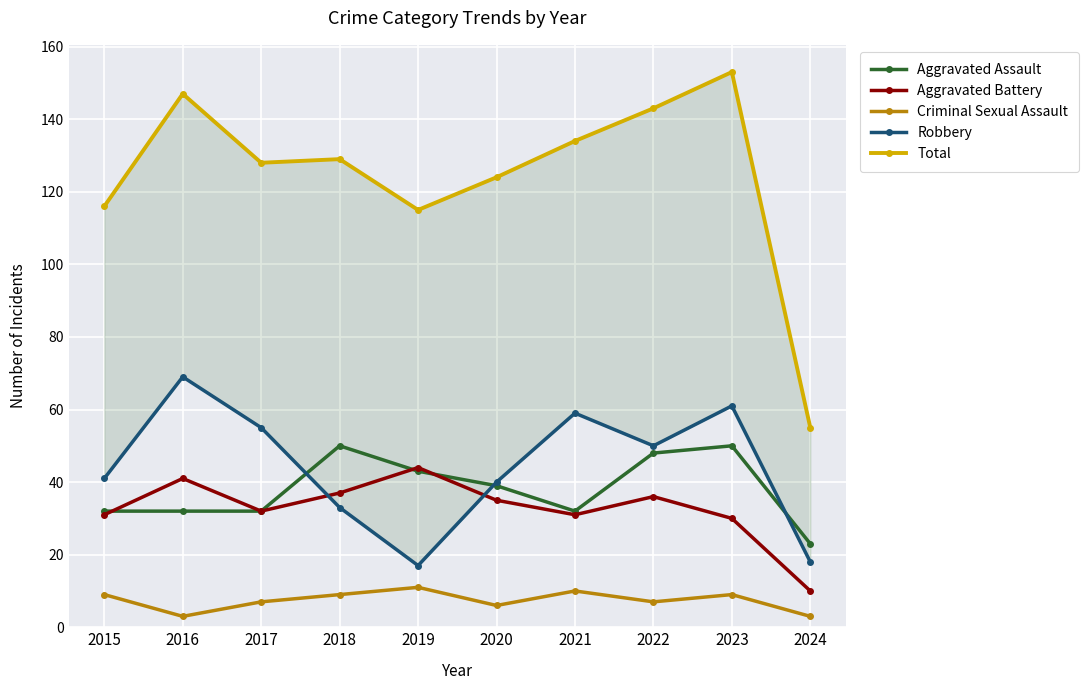

The Criminal Sexual Assault series shows 3 at 2021. True or false?

False